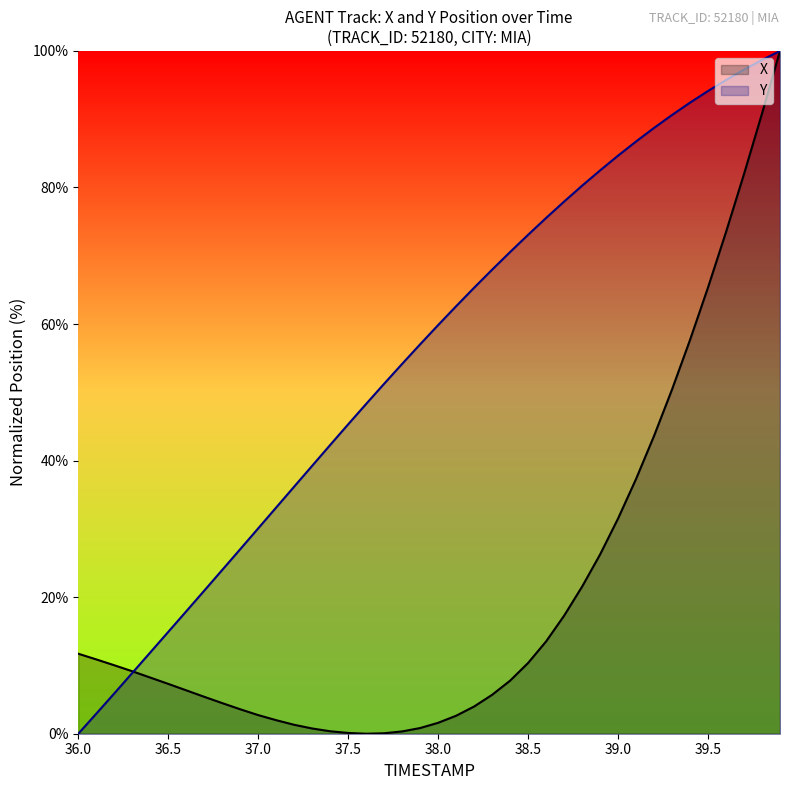

True or false: Y and X cross at least once.

True